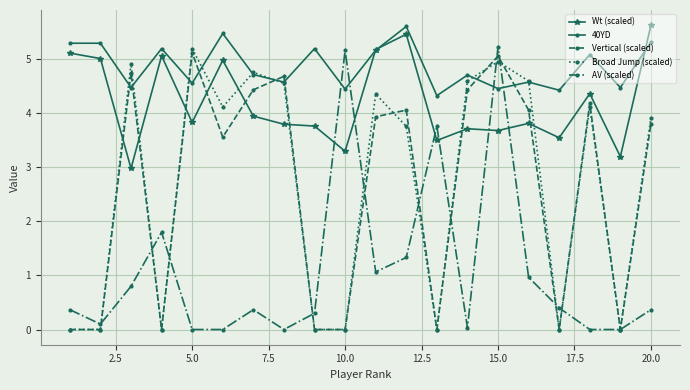

True or false: 40YD has more than 2 points higher than both neighbors.

True